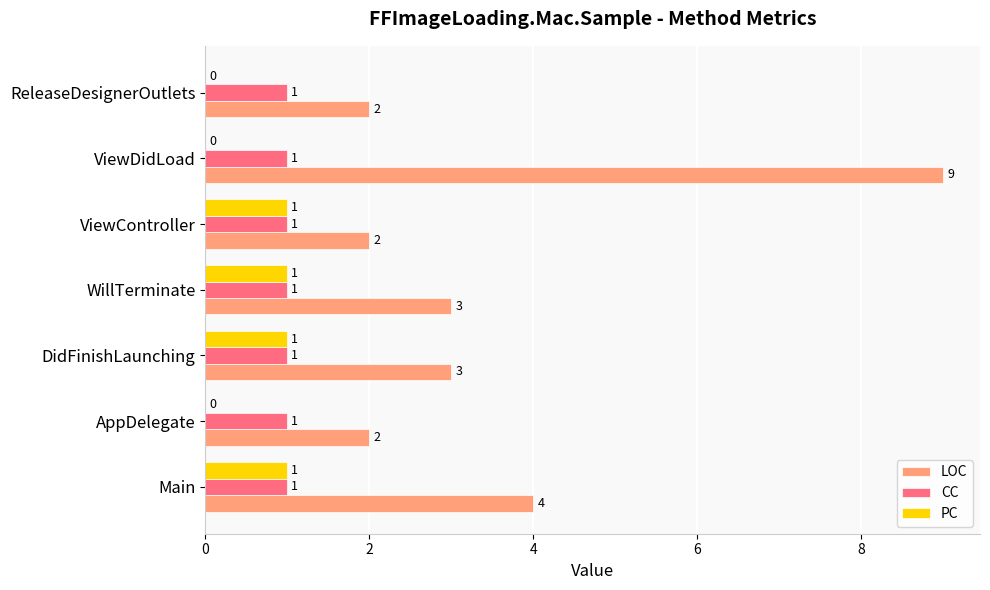

What is the sum of all PC values?

4